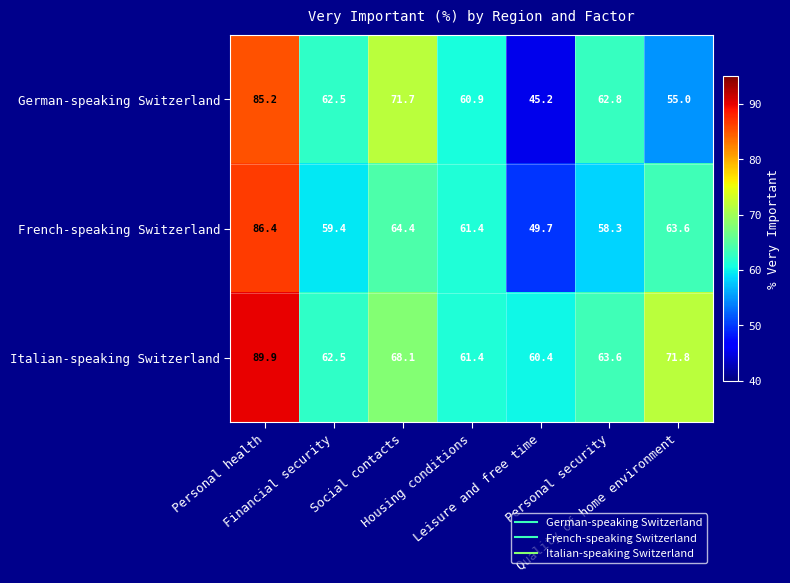

What is the spread (max minus min) of values at Housing conditions?

0.5